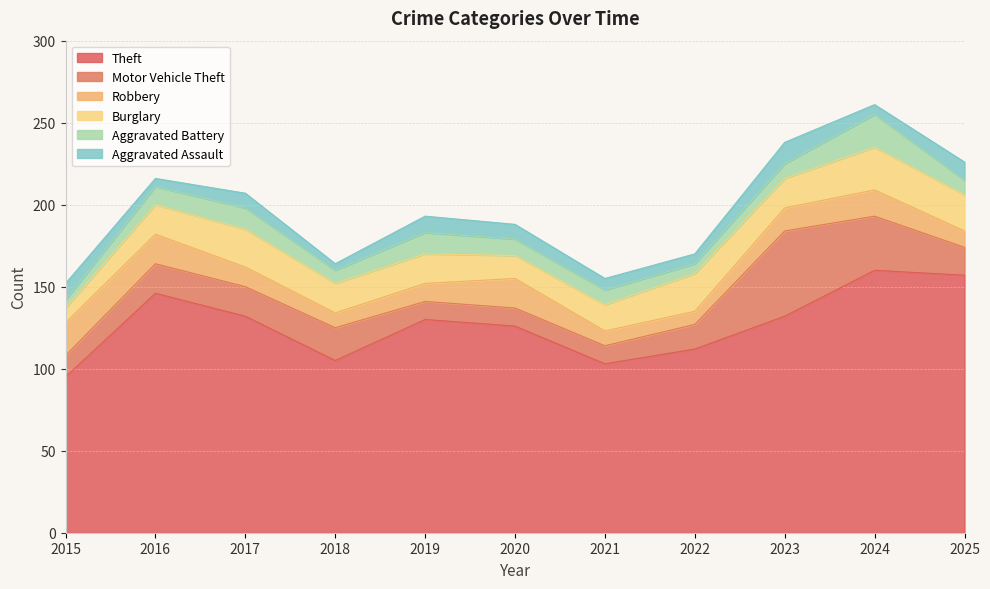

At which category does Robbery reach its first local peak?

2020